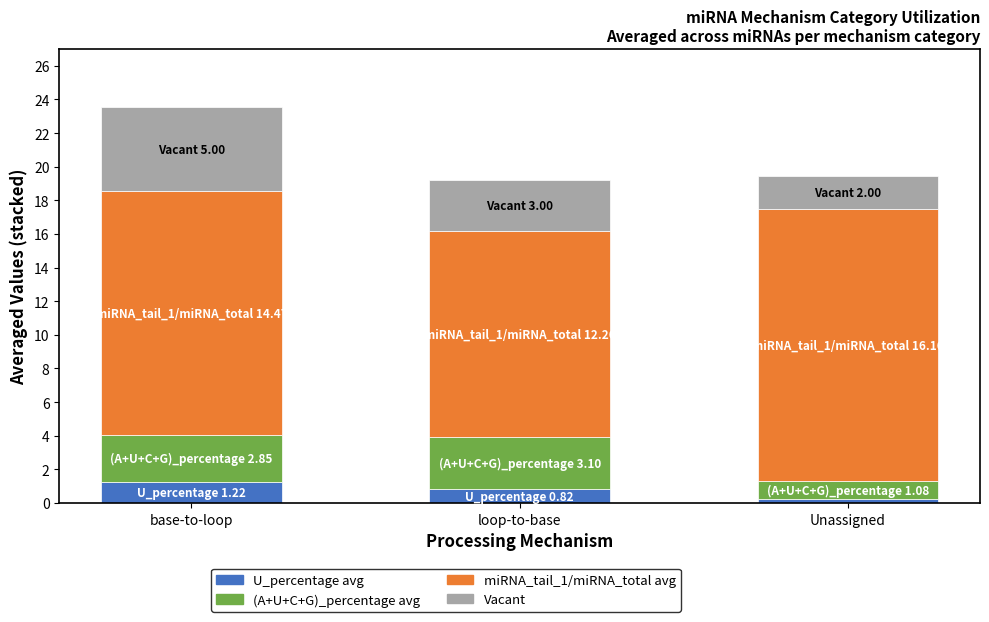

At which label does U_percentage avg reach its minimum?

Unassigned